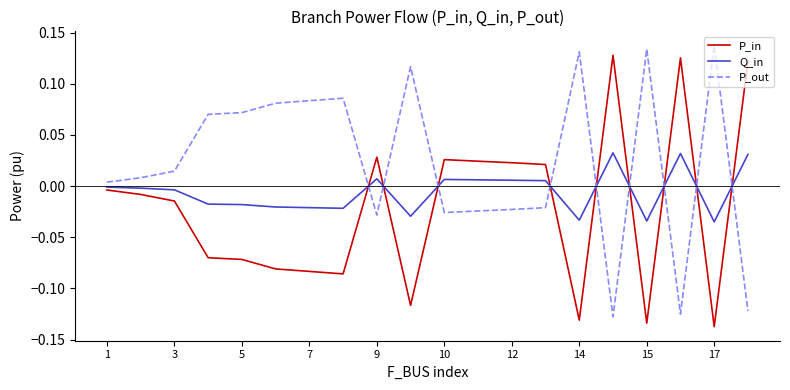

List the series in order of their peak value, lowest first.

Q_in, P_in, P_out